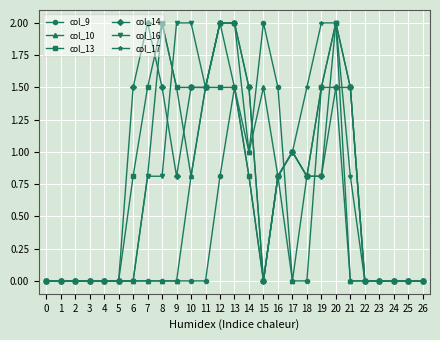

Which series has the largest total across all categories?

col_14